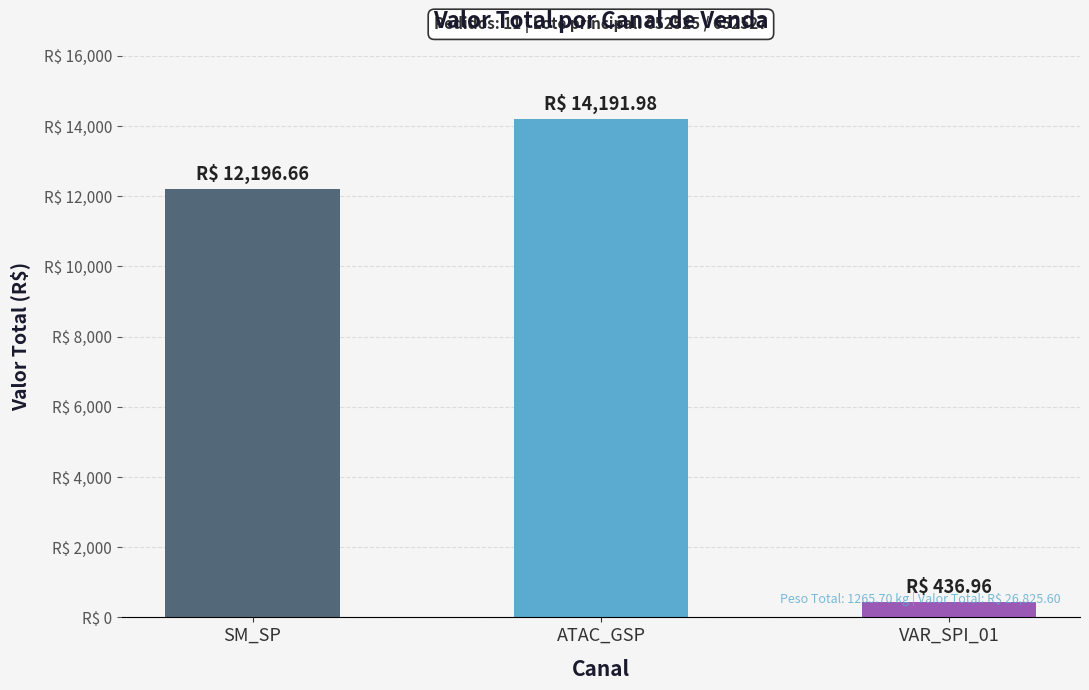

The chart shows a value of 12196.7 at SM_SP. True or false?

True